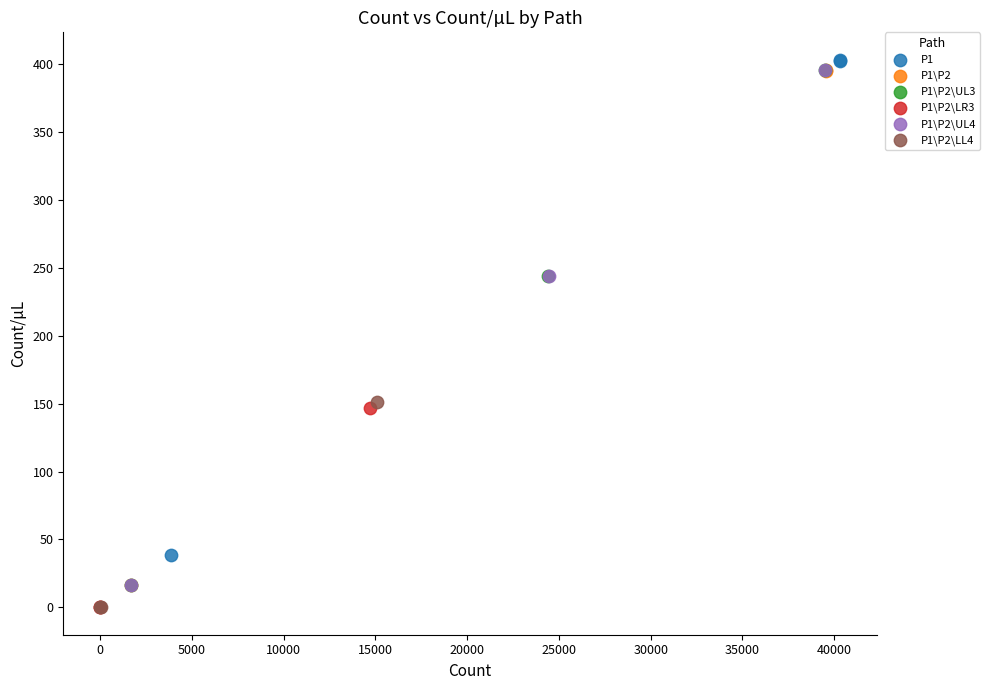

Which series contains the highest Y value?

P1